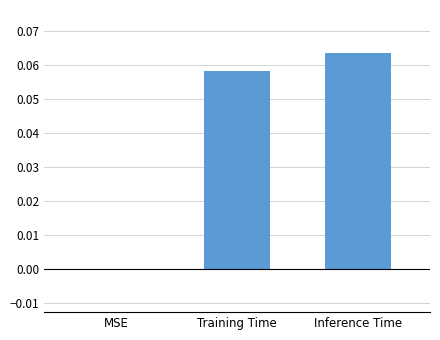

The value at MSE is 0.0. True or false?

True